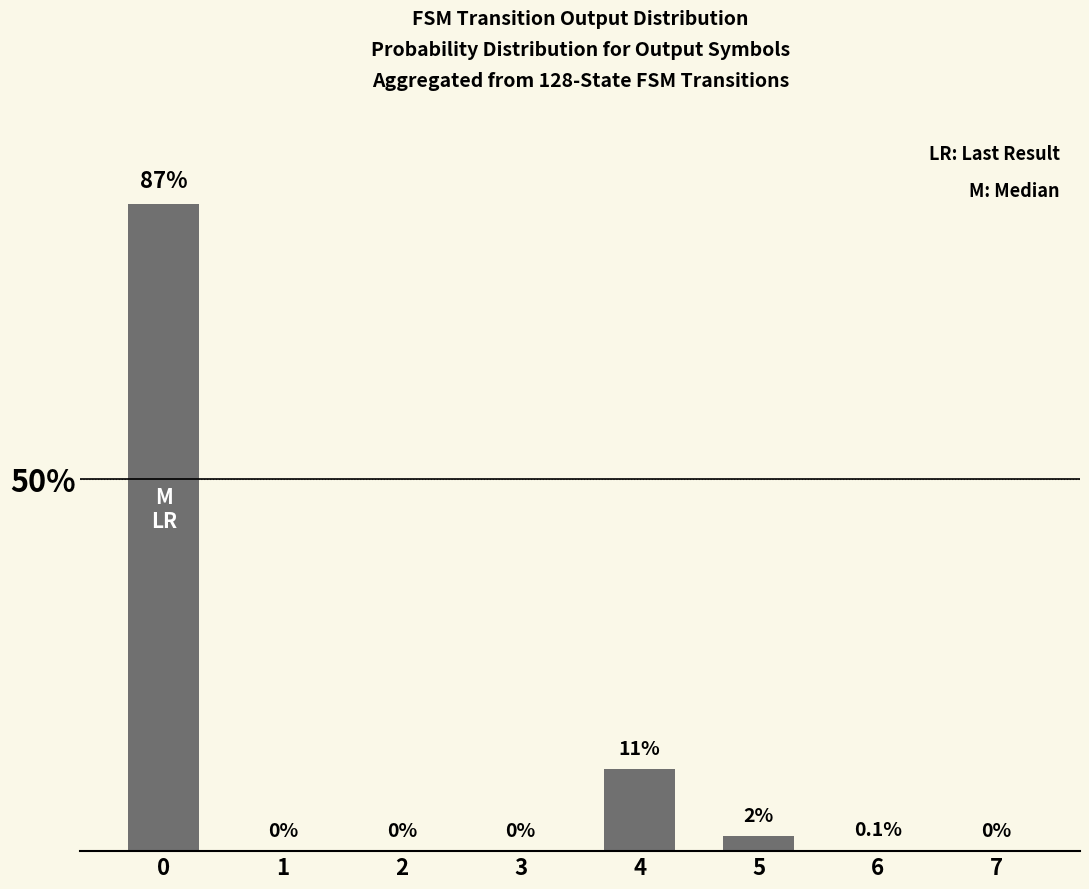

What is the greatest value displayed?

87.0